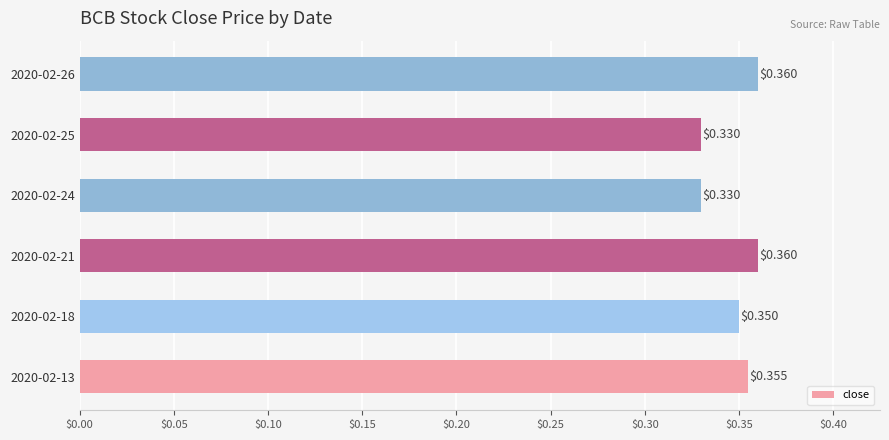

Which has a higher value, 2020-02-25 or 2020-02-18?

2020-02-18